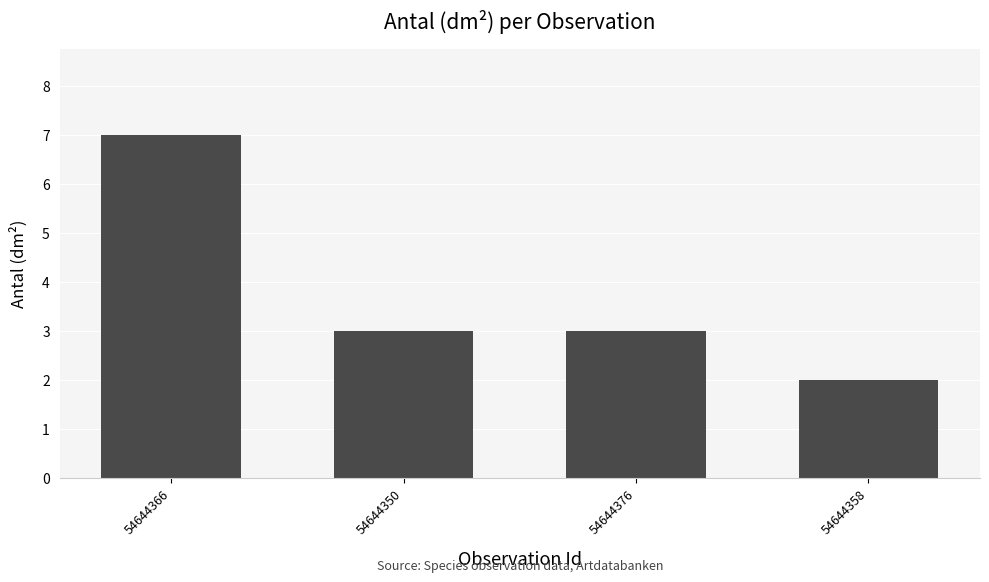

At which category does the chart reach its peak across all series?

54644366